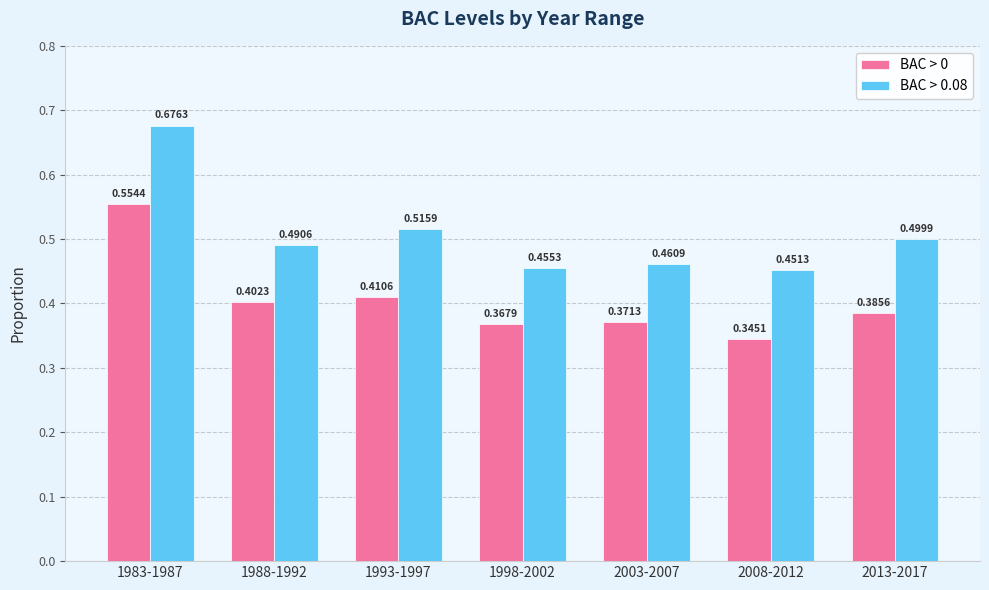

Which series has the largest range (max minus min)?

BAC > 0.08